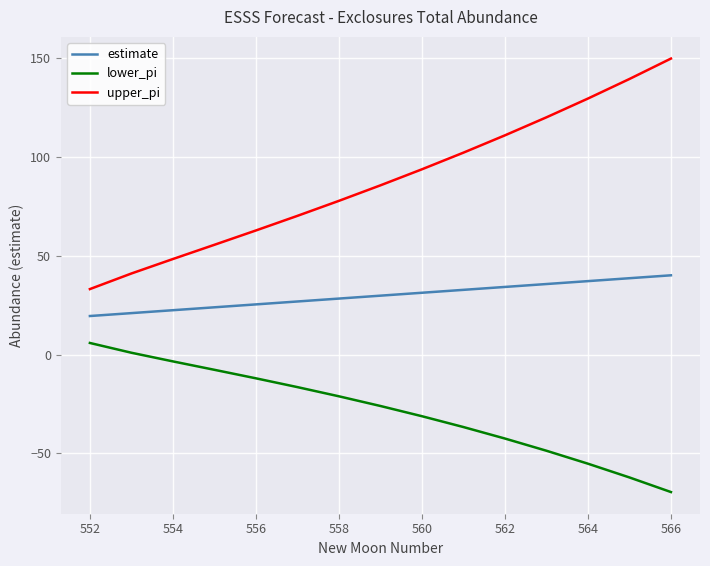

What is the maximum value shown in the chart?

149.6